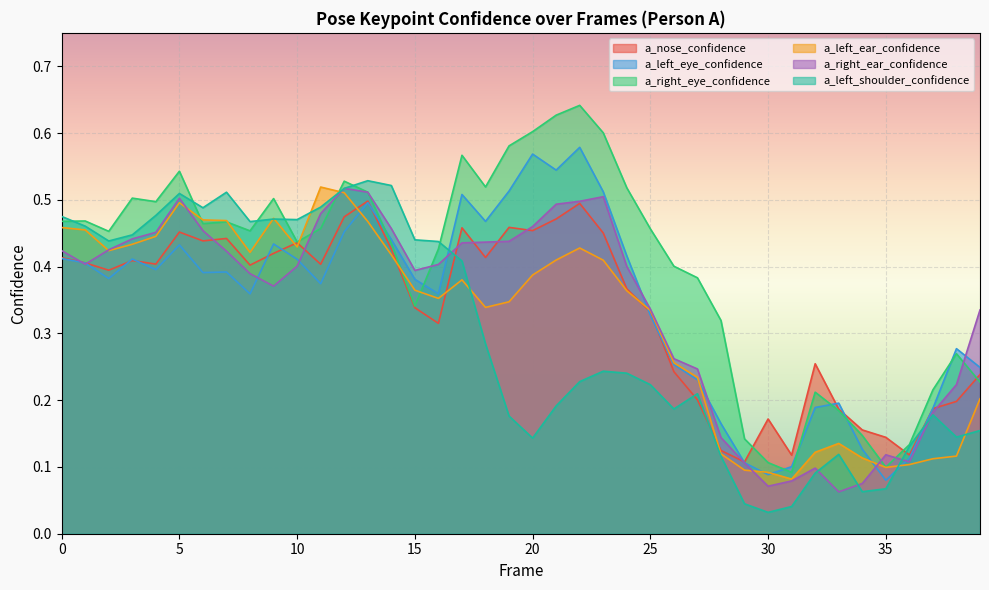

Rank the categories by a_left_eye_confidence value from highest to lowest.

22, 20, 21, 19, 23, 17, 13, 18, 12, 14, 9, 5, 24, 0, 3, 10, 1, 4, 7, 6, 2, 15, 11, 16, 8, 25, 38, 26, 39, 27, 33, 32, 37, 28, 34, 36, 29, 31, 30, 35